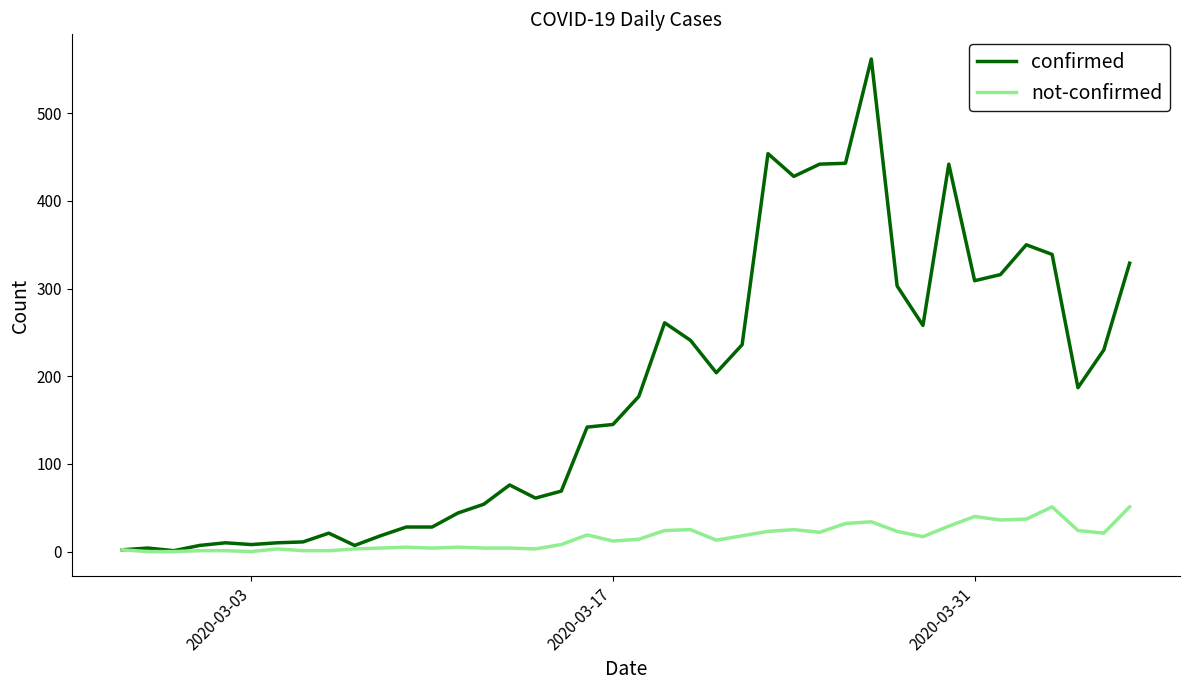

What is the average value of the confirmed series?

181